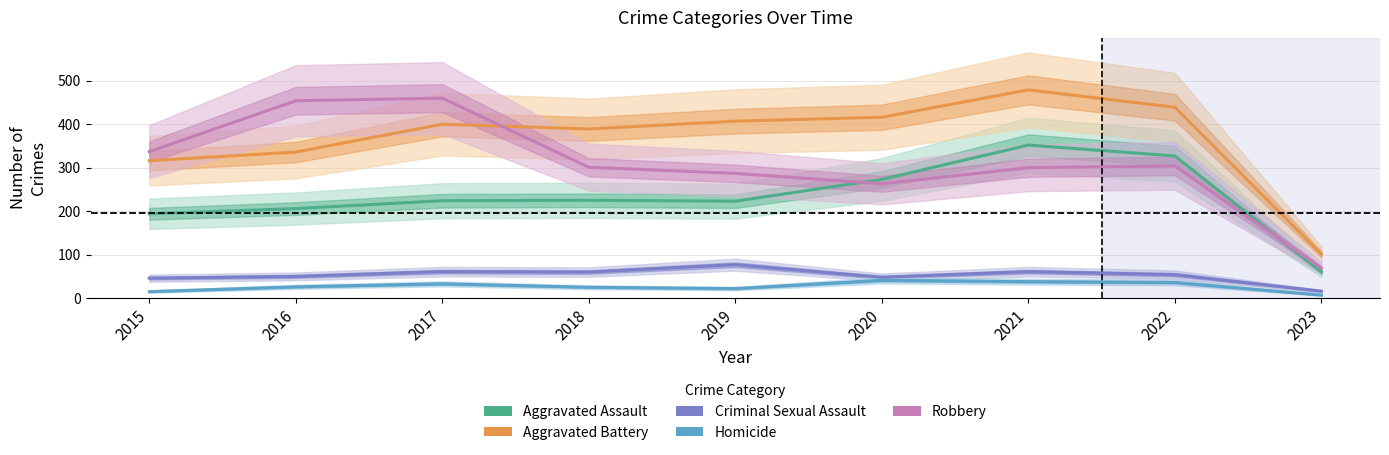

At which category does Homicide reach its first local valley?

2019